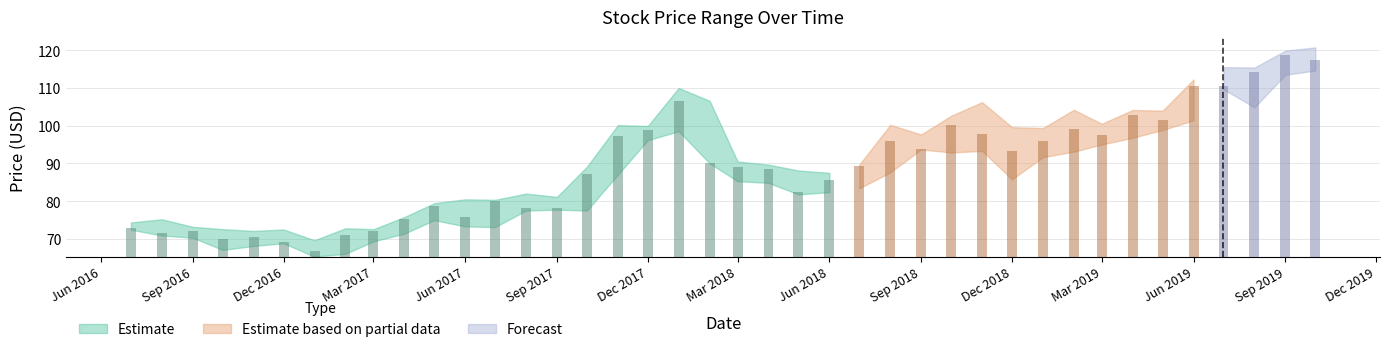

The value of High at 2018-05-01 is 19.3. True or false?

False